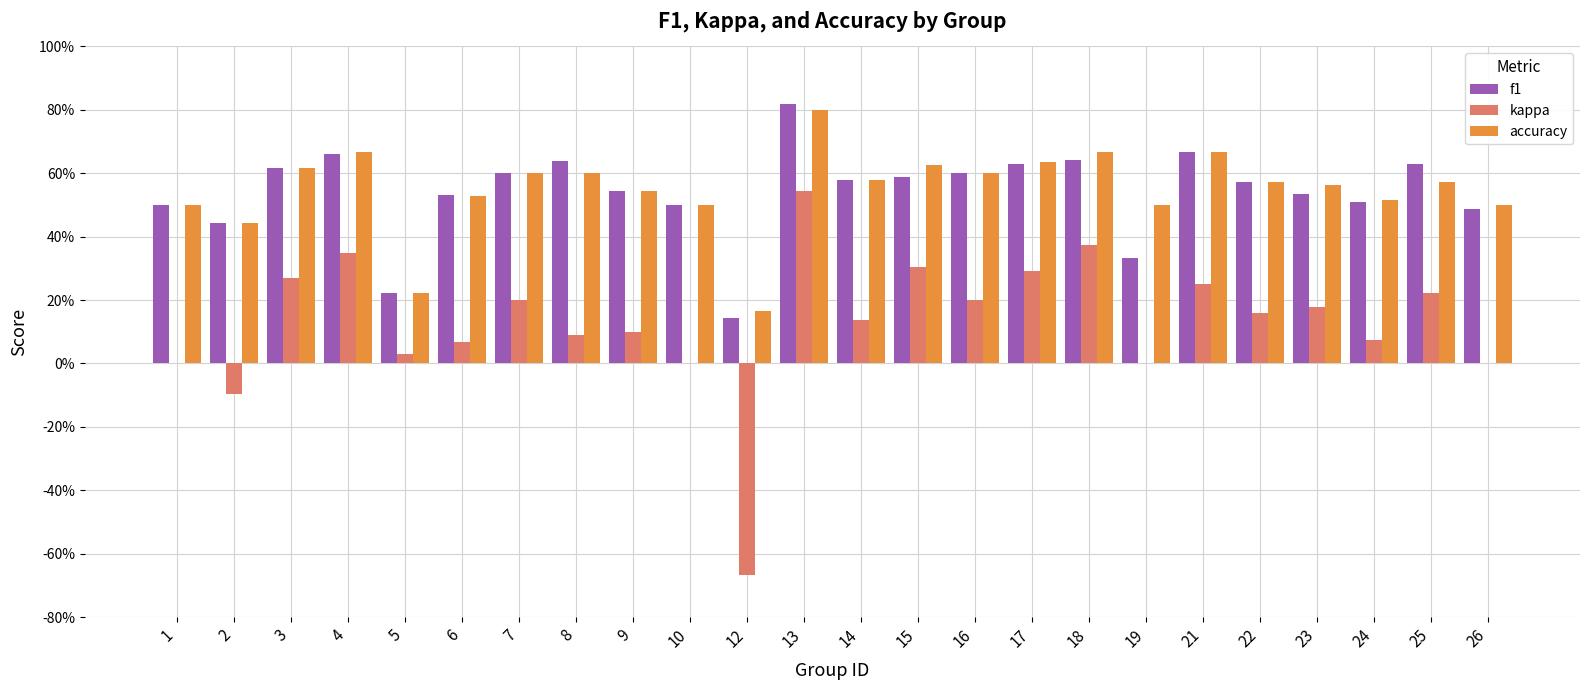

What are all the series names shown in the legend?

f1, kappa, accuracy